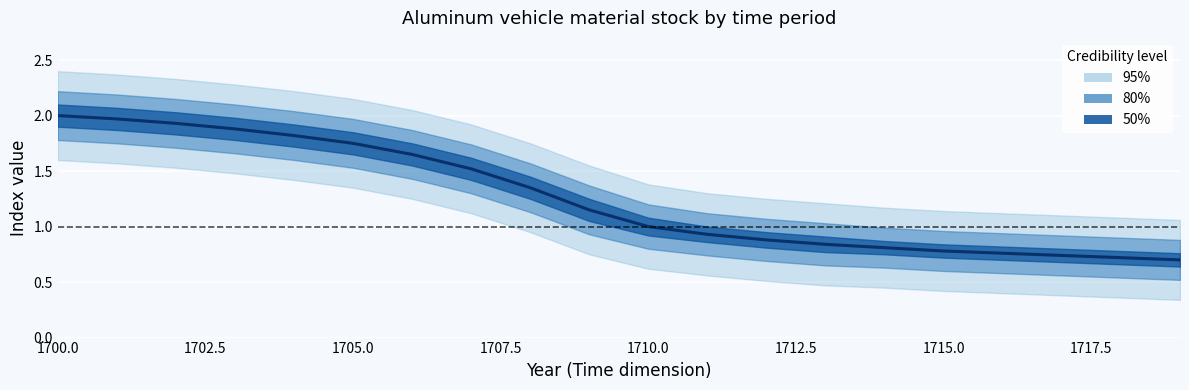

What is the label of the 2nd point from the left?

1702.5